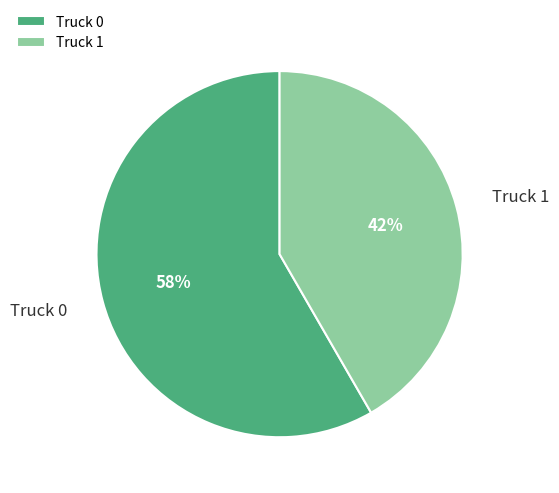

The Truck 1 slice represents 48% of the pie. True or false?

False